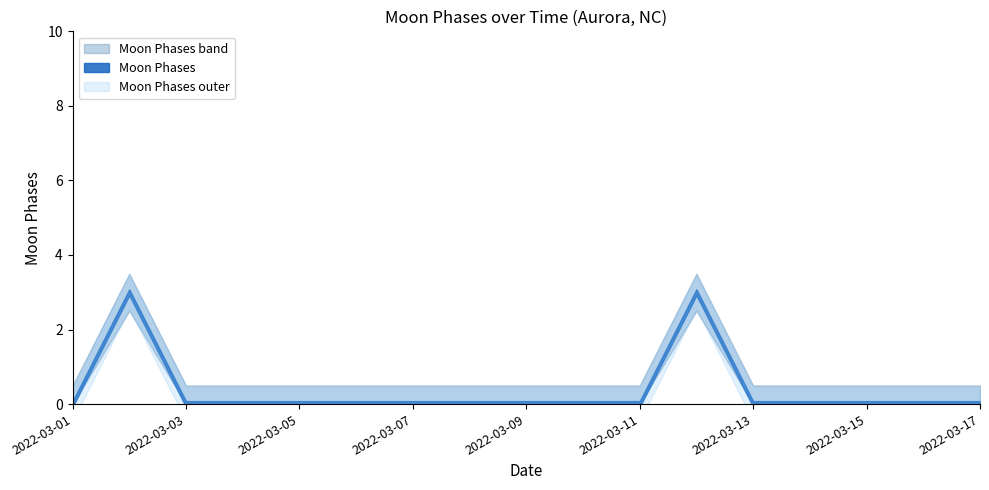

At how many categories does at least one series exceed 2?

2